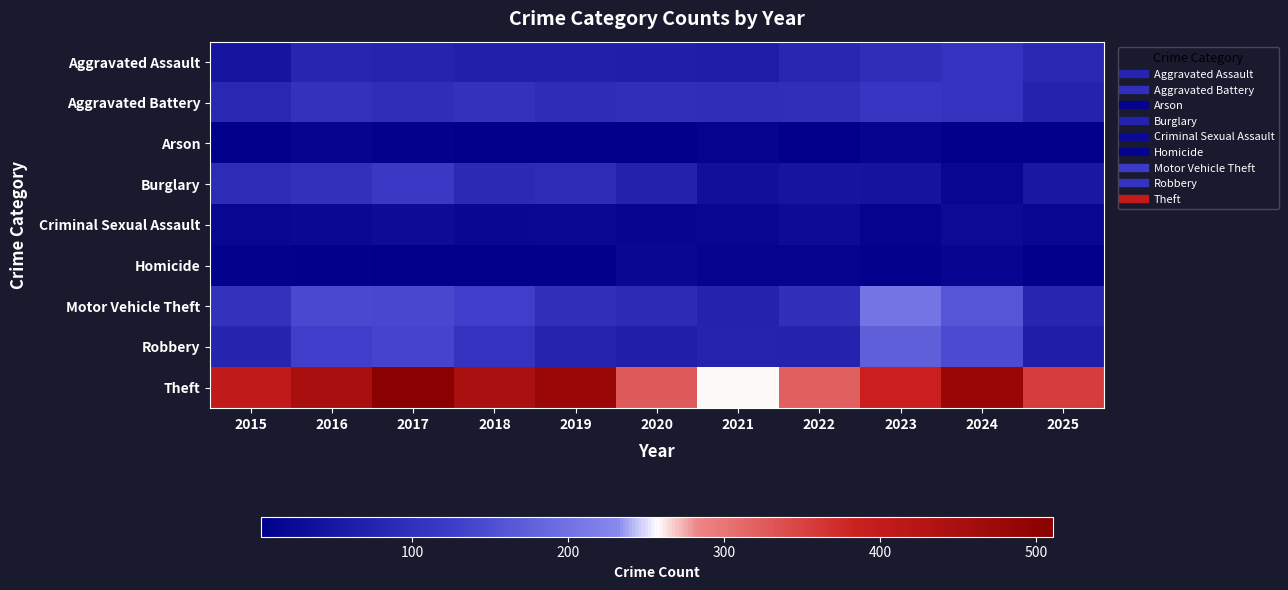

Reading right to left, what are all the values shown in this chart?

Aggravated Assault: 2025=83	2024=106	2023=96	2022=81	2021=62	2020=65	2019=67	2018=67	2017=76	2016=80	2015=46
Aggravated Battery: 2025=74	2024=106	2023=111	2022=97	2021=95	2020=99	2019=93	2018=104	2017=96	2016=104	2015=84
Arson: 2025=4	2024=6	2023=13	2022=4	2021=11	2020=4	2019=5	2018=4	2017=7	2016=13	2015=4
Burglary: 2025=51	2024=17	2023=44	2022=46	2021=35	2020=71	2019=93	2018=87	2017=118	2016=102	2015=91
Criminal Sexual Assault: 2025=18	2024=25	2023=12	2022=28	2021=17	2020=15	2019=21	2018=19	2017=27	2016=22	2015=18
Homicide: 2025=4	2024=15	2023=7	2022=11	2021=12	2020=19	2019=5	2018=3	2017=4	2016=6	2015=7
Motor Vehicle Theft: 2025=80	2024=160	2023=205	2022=100	2021=73	2020=89	2019=99	2018=128	2017=140	2016=142	2015=104
Robbery: 2025=63	2024=147	2023=174	2022=73	2021=76	2020=65	2019=75	2018=106	2017=136	2016=129	2015=77
Theft: 2025=355	2024=484	2023=384	2022=321	2021=258	2020=325	2019=482	2018=446	2017=511	2016=449	2015=407